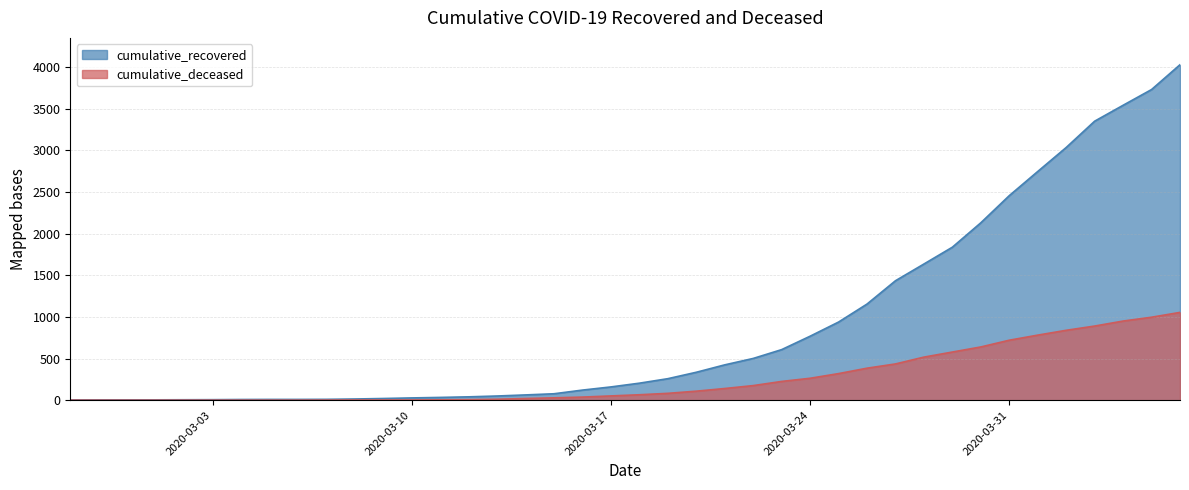

What is the sum of all cumulative_deceased values?

10324